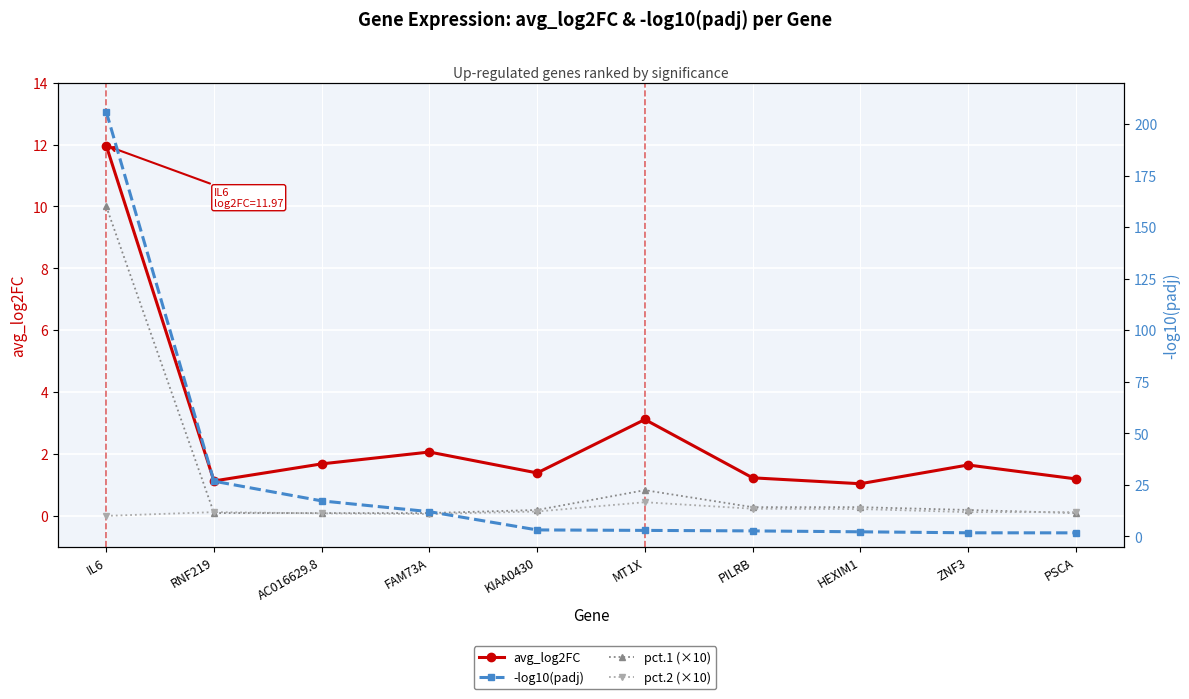

Which series has the largest range (max minus min)?

-log10(padj)